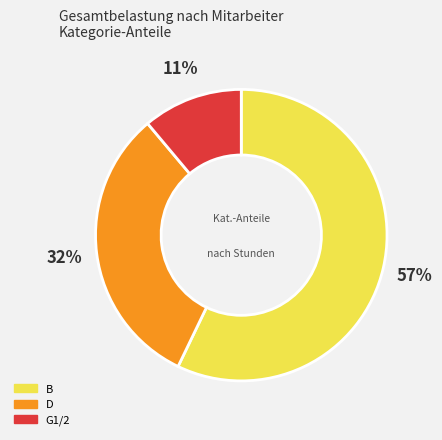

To the nearest percent, what is the difference between the largest and smallest slice percentages?

46%